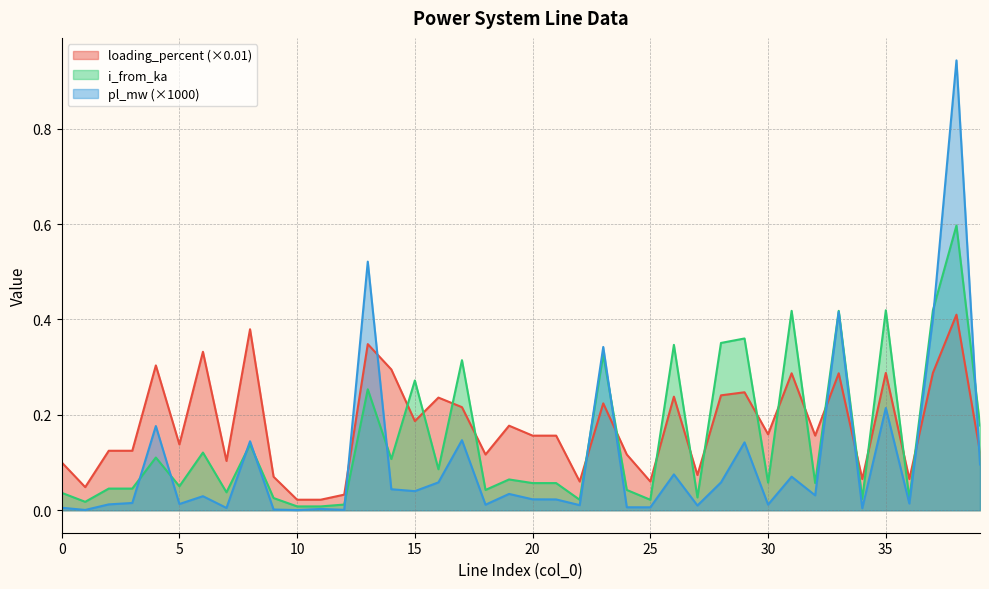

What is the difference between the maximum and minimum values in the i_from_ka series?

0.6